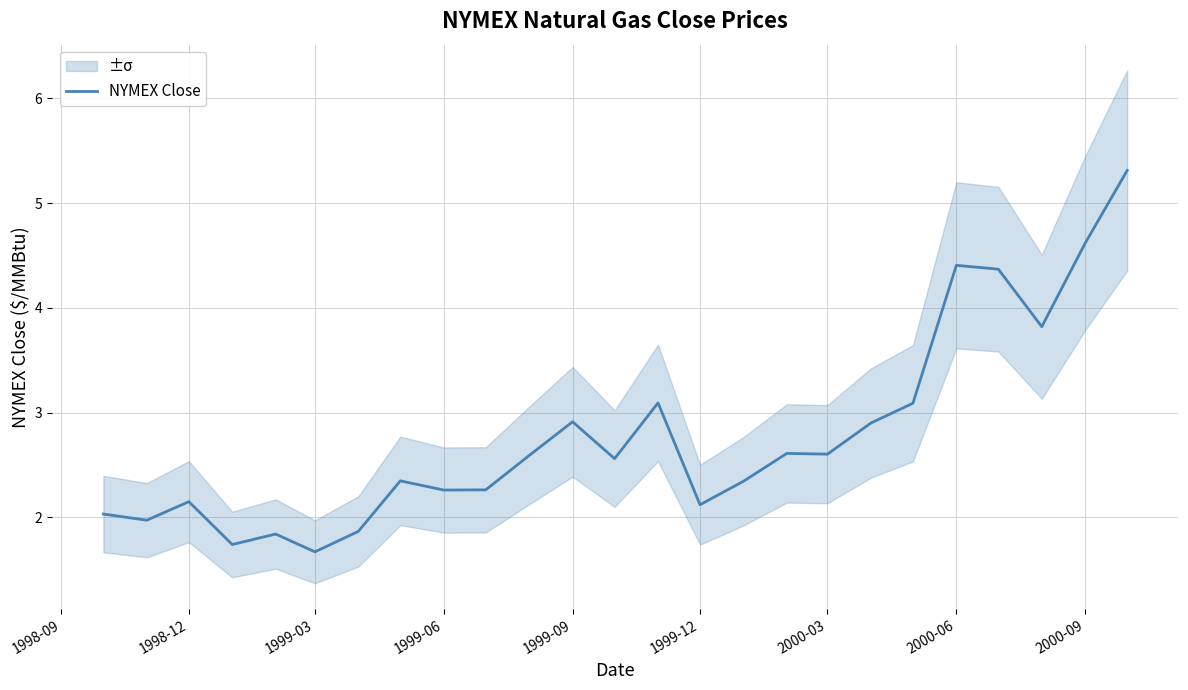

What is the highest value of the NYMEX Close series?

5.3